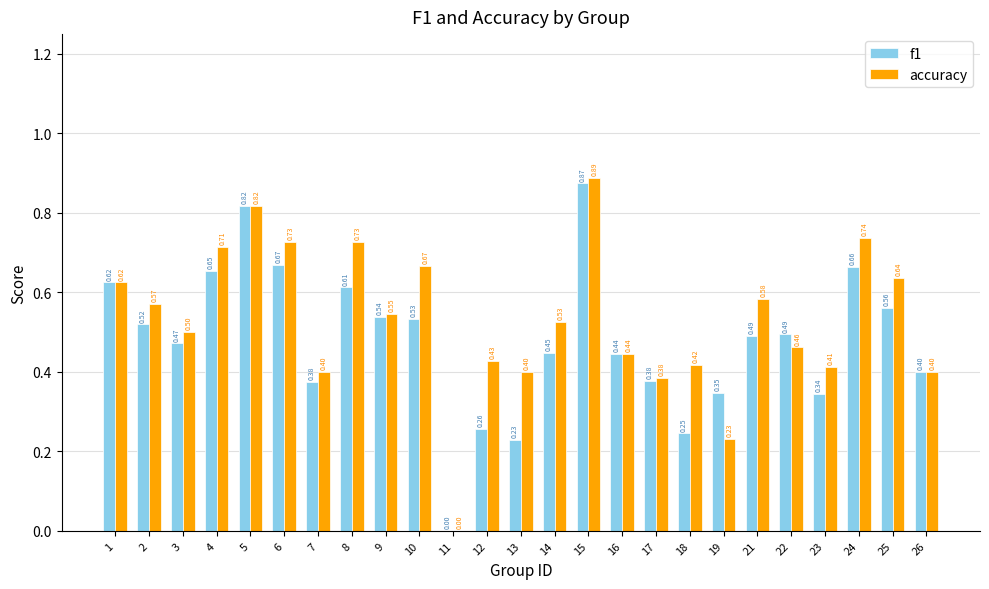

What is the sum of all accuracy values?

13.2